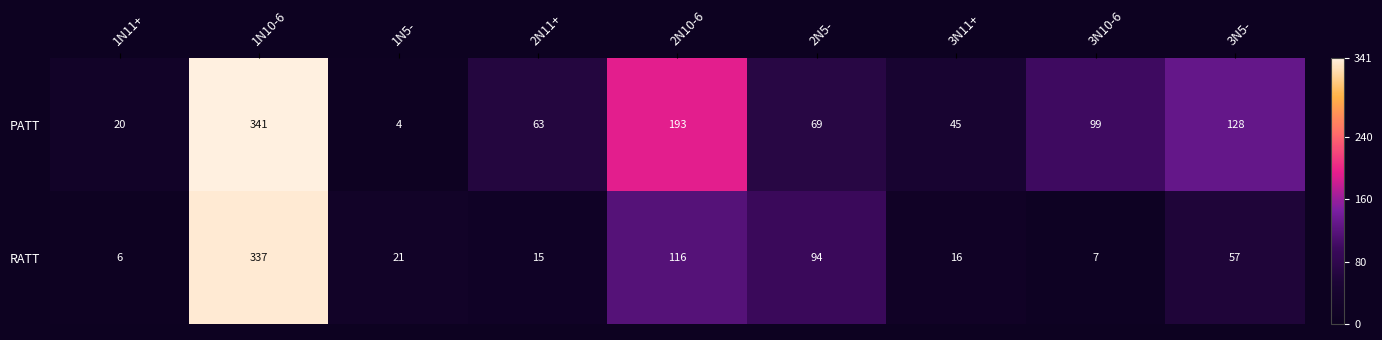

What is the sum of all RATT values?

669